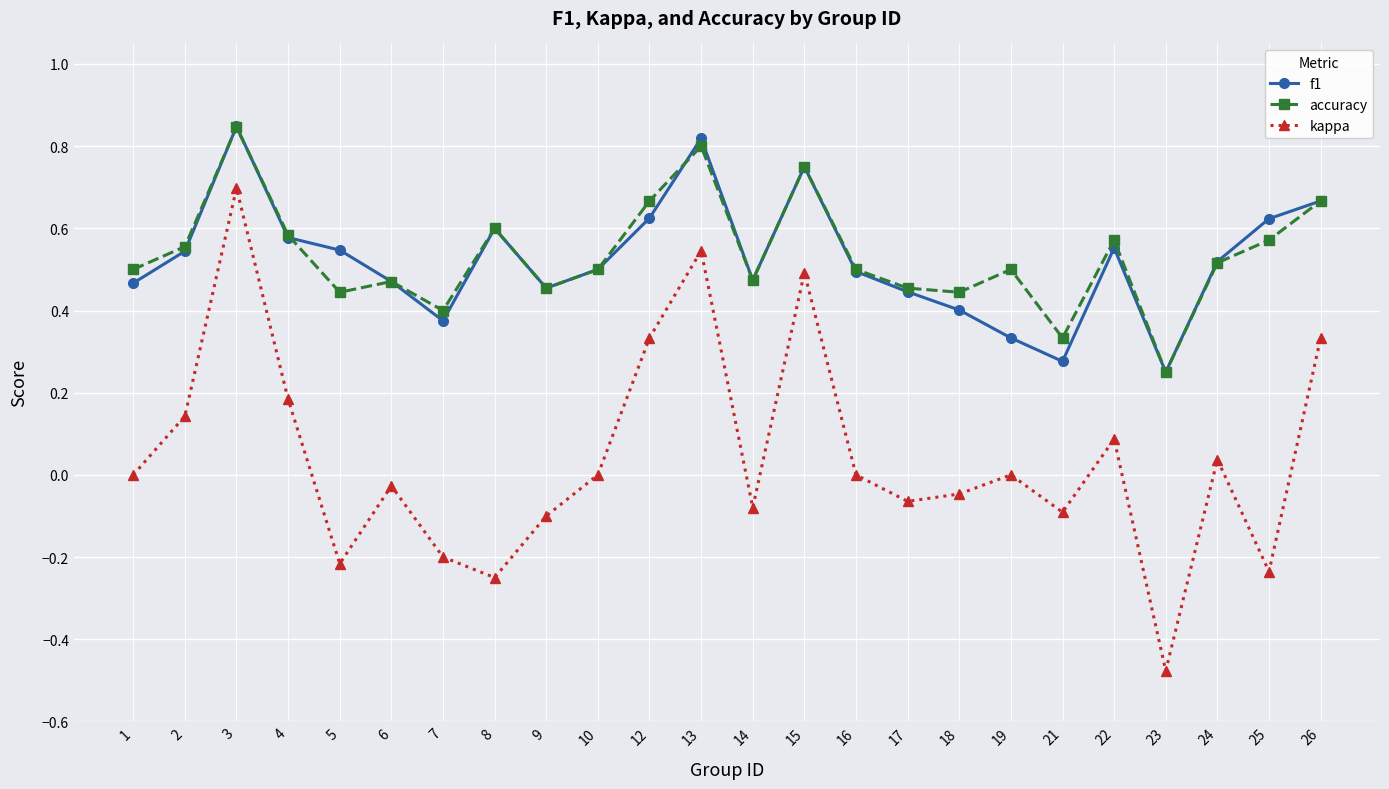

At which label does kappa reach its peak?

3